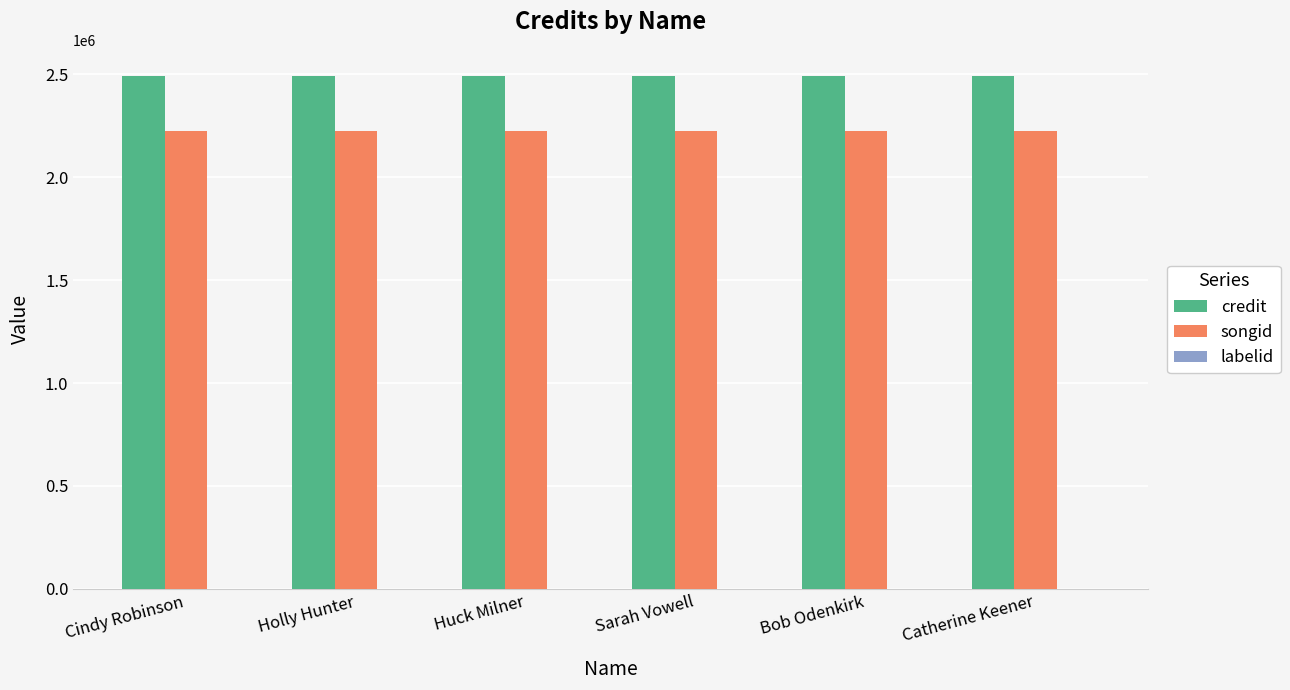

What is the sum of all credit values?

14961594